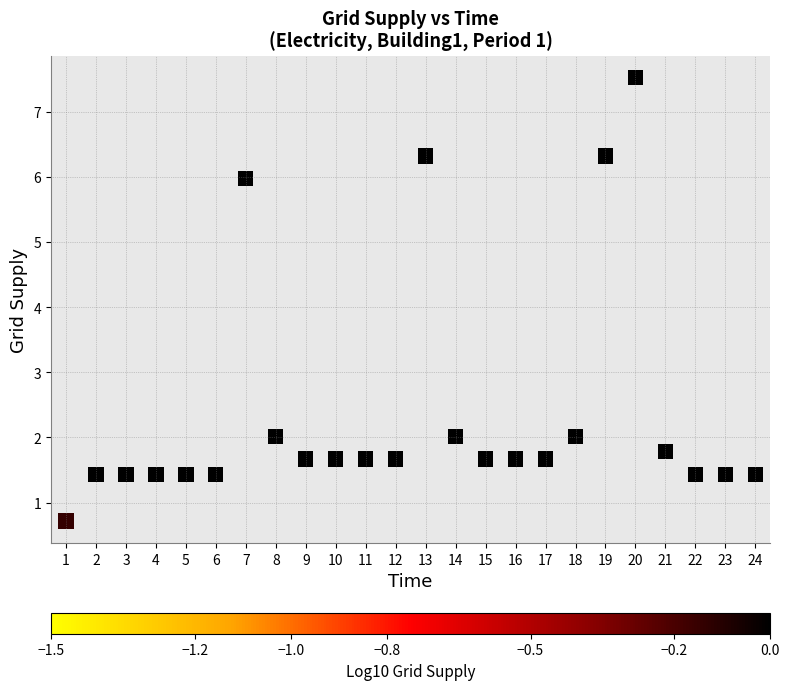

What is the range of X values (max minus min)?

23.0